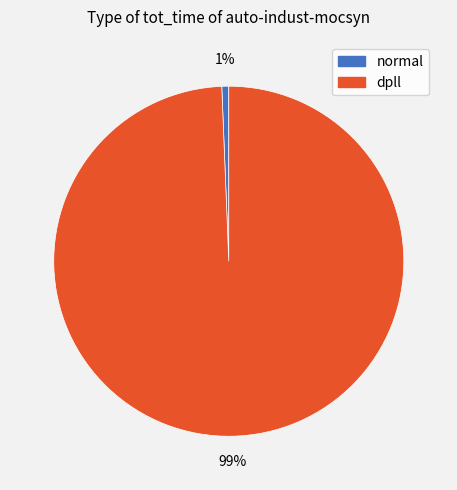

True or false: dpll accounts for 99% of the total.

True